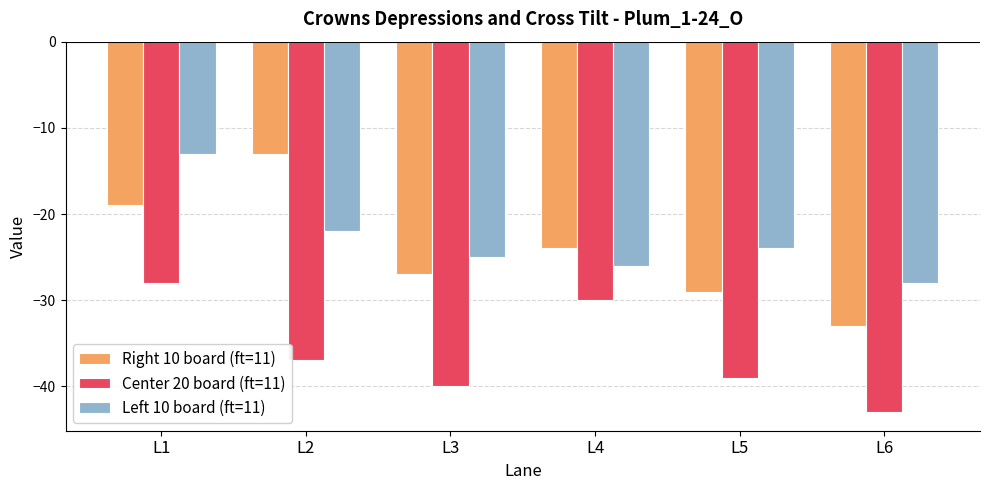

Reading left to right, extract all data points from this chart.

Right 10 board (ft=11): L1=-19	L2=-13	L3=-27	L4=-24	L5=-29	L6=-33
Center 20 board (ft=11): L1=-28	L2=-37	L3=-40	L4=-30	L5=-39	L6=-43
Left 10 board (ft=11): L1=-13	L2=-22	L3=-25	L4=-26	L5=-24	L6=-28